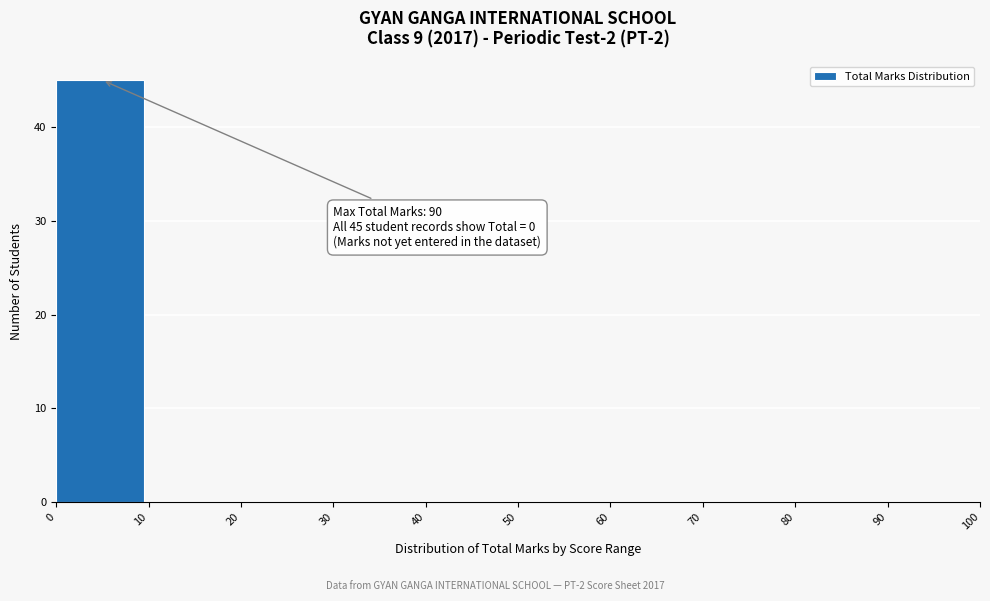

Which range on the x-axis has the tallest bar?

0 to 10